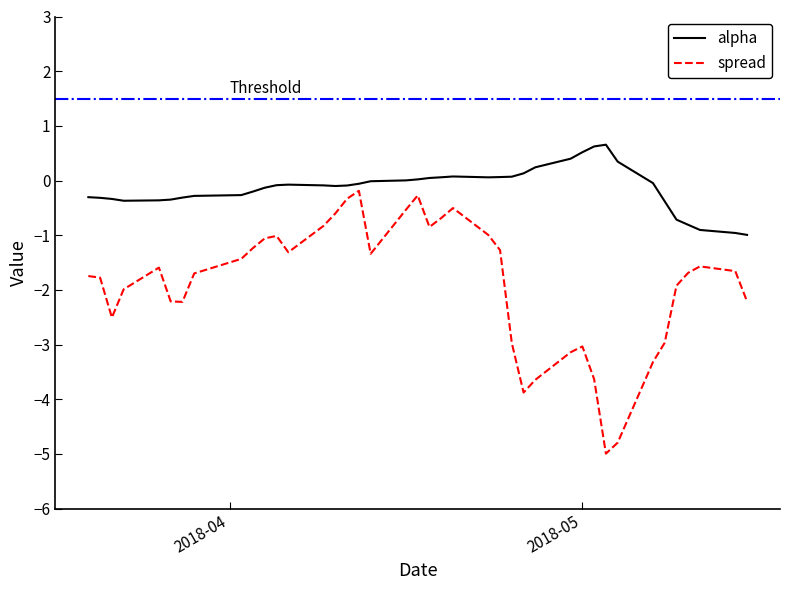

List the series in order of their overall mean, highest first.

alpha, spread